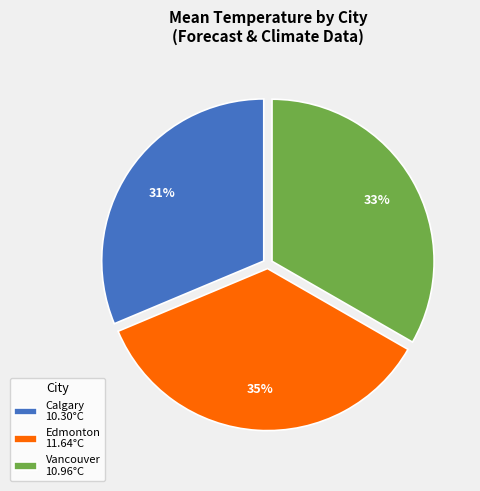

How many segments does this pie chart have?

3